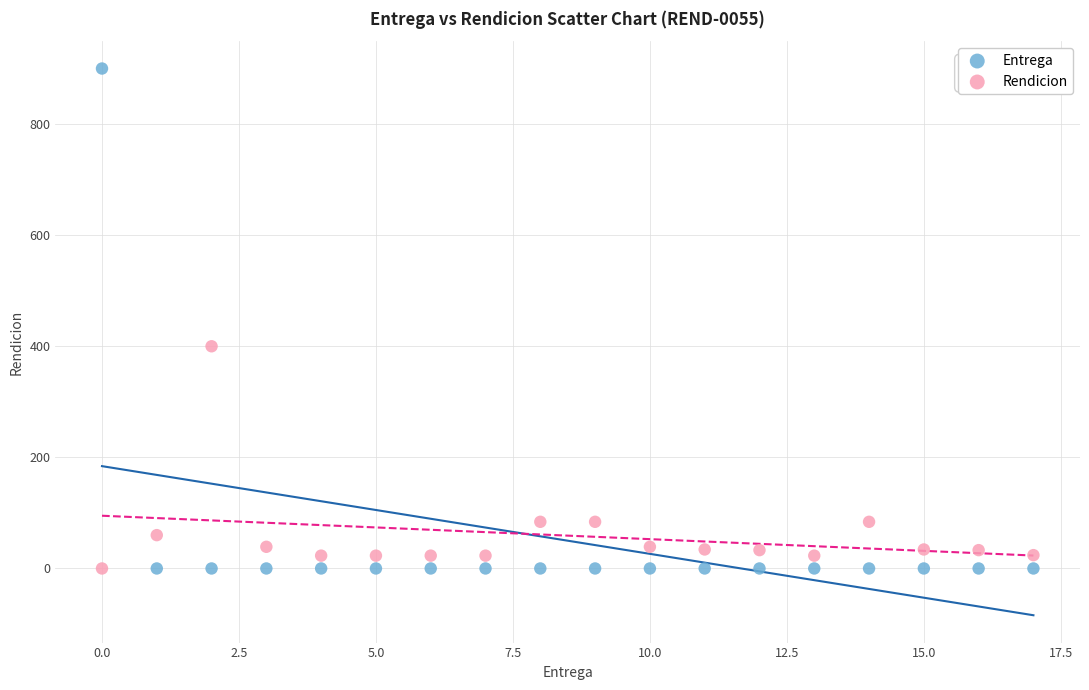

Across all data points, what is the range of Y values (max minus min)?

900.0